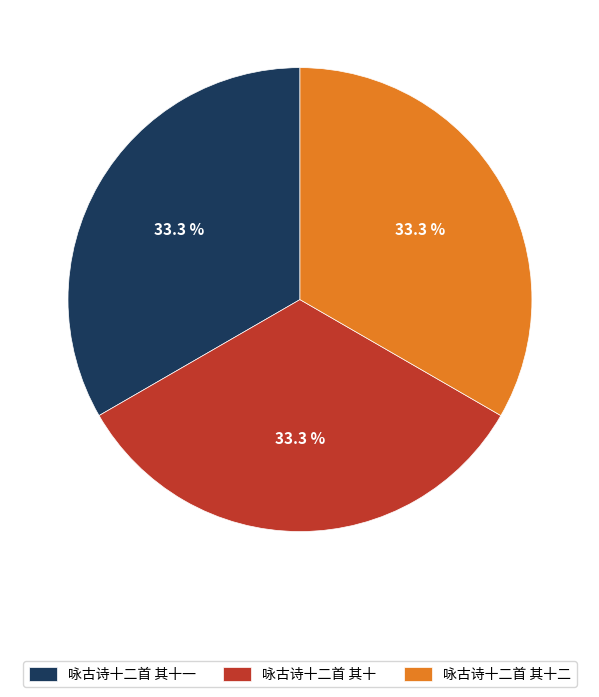

Approximately how many times larger is the value at 咏古诗十二首 其十二 compared to 咏古诗十二首 其十?

1.0